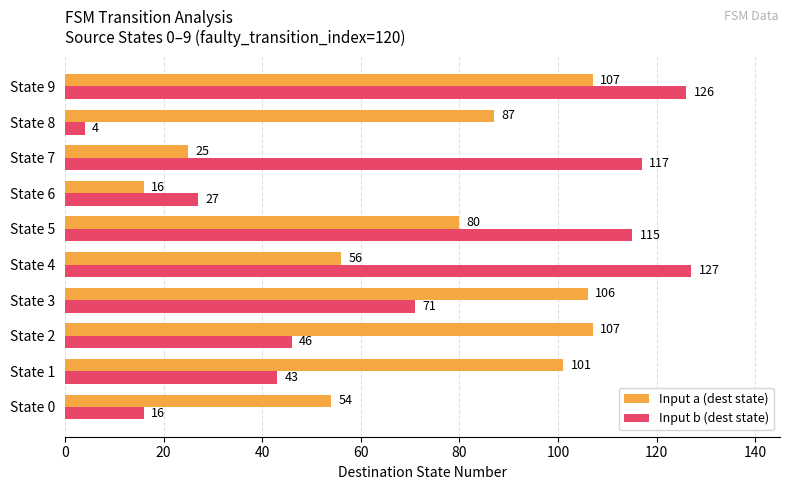

What is the spread (max minus min) of values at State 1?

58